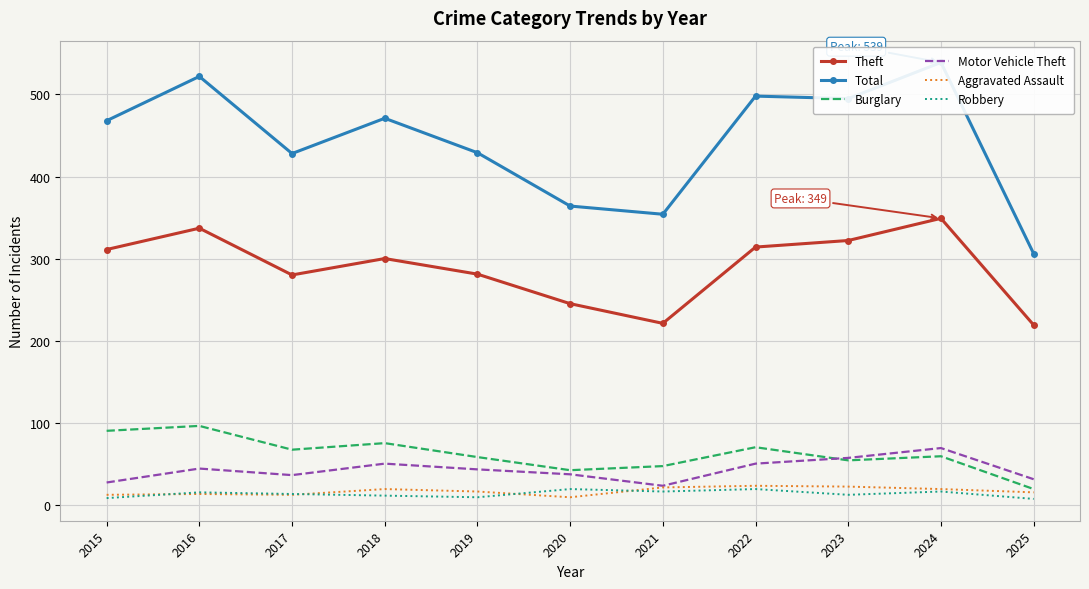

At which label is Theft closest to 284?

2019